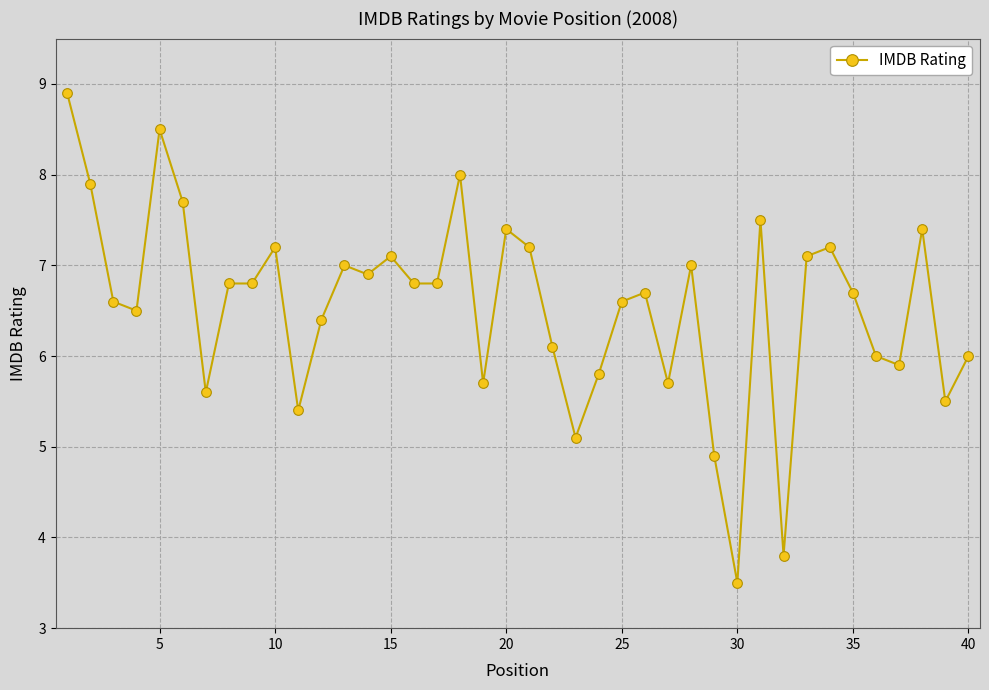

What is the value of the 8th point from the left?

6.8